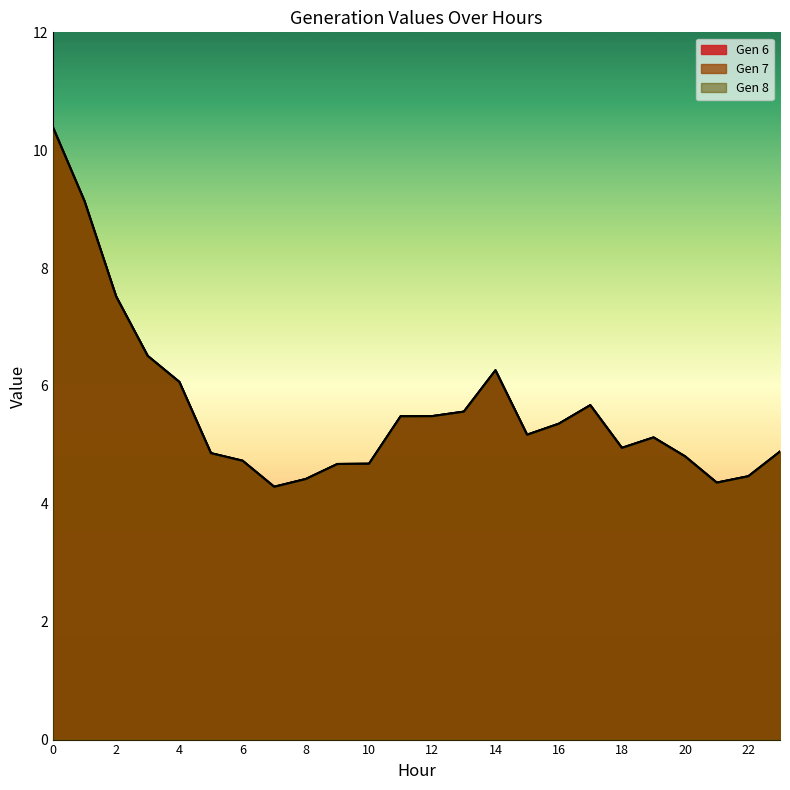

Is the value of Gen 8 at 9 greater than the value of Gen 6 at 10?

No